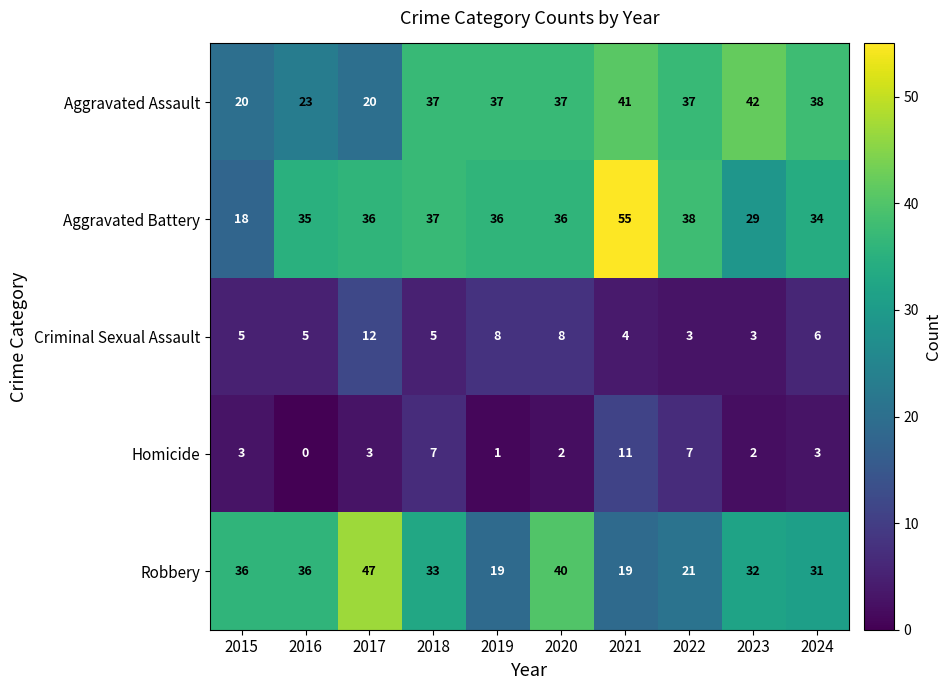

Which series has the widest spread of values?

Aggravated Battery